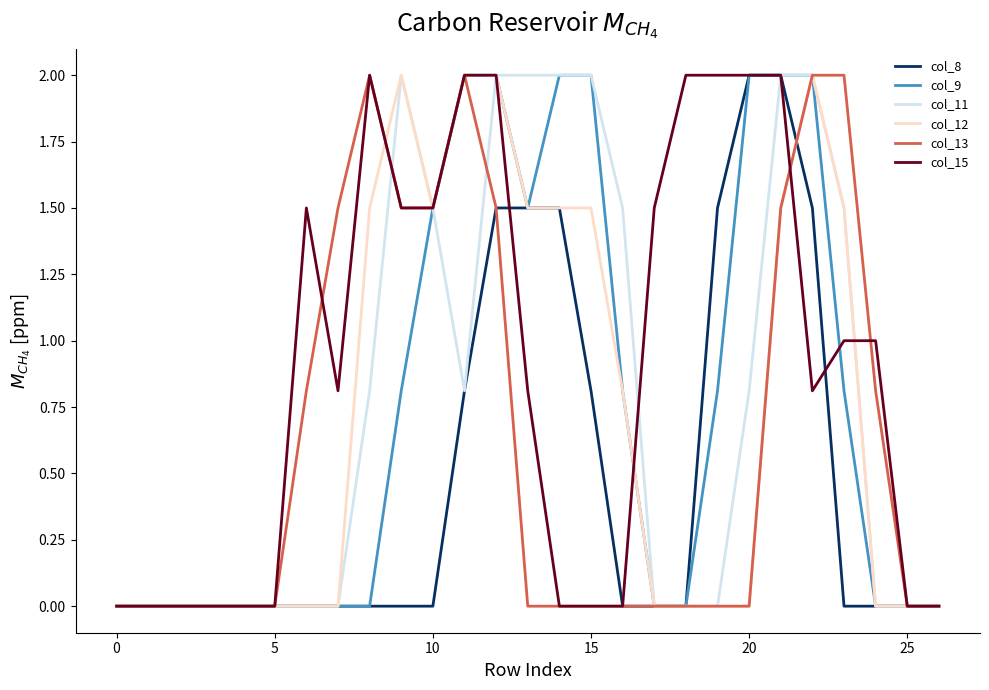

Reading right to left, extract all data points from this chart.

col_8: 0.0	0.0	0.0	0.0	1.5	2.0	2.0	1.5	0.0	0.0	0.0	0.8	1.5	1.5	1.5	0.8	0.0	0.0	0.0	0.0	0.0	0.0	0.0	0.0	0.0	0.0	0.0
col_9: 0.0	0.0	0.0	0.8	2.0	2.0	2.0	0.8	0.0	0.0	0.8	2.0	2.0	1.5	2.0	2.0	1.5	0.8	0.0	0.0	0.0	0.0	0.0	0.0	0.0	0.0	0.0
col_11: 0.0	0.0	0.0	1.5	2.0	2.0	0.8	0.0	0.0	0.0	1.5	2.0	2.0	2.0	2.0	0.8	1.5	2.0	0.8	0.0	0.0	0.0	0.0	0.0	0.0	0.0	0.0
col_12: 0.0	0.0	0.0	1.5	2.0	1.5	0.0	0.0	0.0	0.0	0.8	1.5	1.5	1.5	2.0	2.0	1.5	2.0	1.5	0.0	0.0	0.0	0.0	0.0	0.0	0.0	0.0
col_13: 0.0	0.0	0.8	2.0	2.0	1.5	0.0	0.0	0.0	0.0	0.0	0.0	0.0	0.0	1.5	2.0	1.5	1.5	2.0	1.5	0.8	0.0	0.0	0.0	0.0	0.0	0.0
col_15: 0.0	0.0	1.0	1.0	0.8	2.0	2.0	2.0	2.0	1.5	0.0	0.0	0.0	0.8	2.0	2.0	1.5	1.5	2.0	0.8	1.5	0.0	0.0	0.0	0.0	0.0	0.0